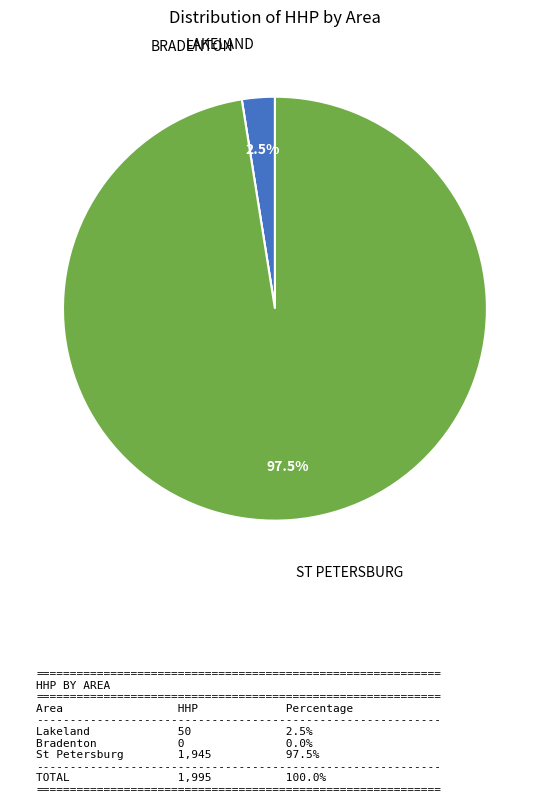

Is there a majority slice in this chart?

Yes